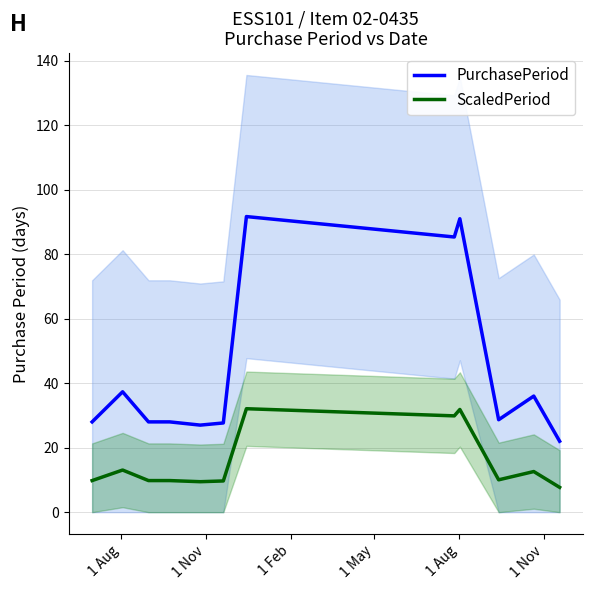

At how many categories does at least one series exceed 63?

3